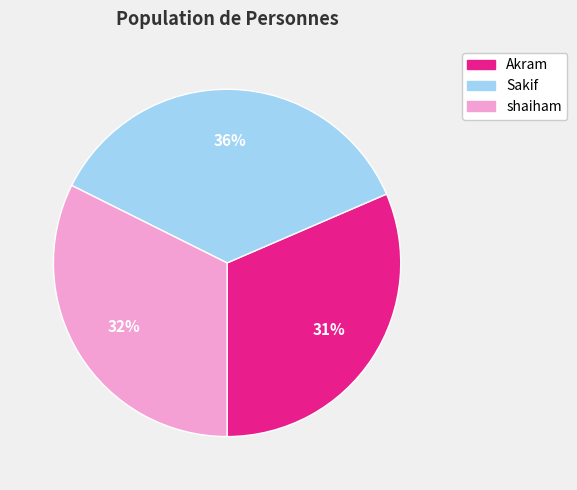

The Sakif slice represents 36% of the pie. True or false?

True